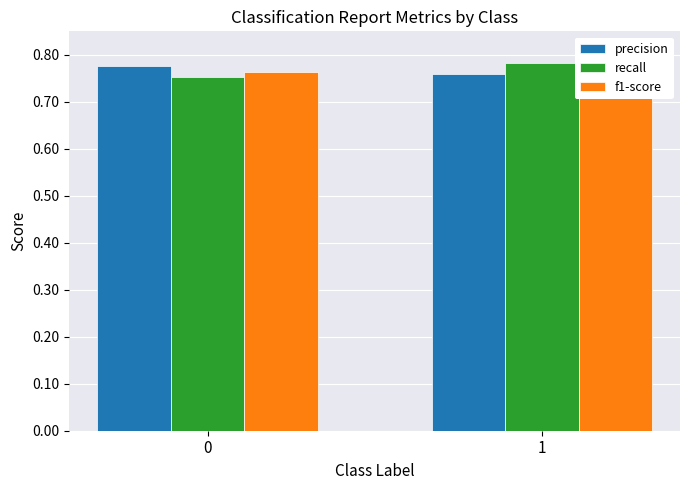

At which category does the chart reach its peak across all series?

1